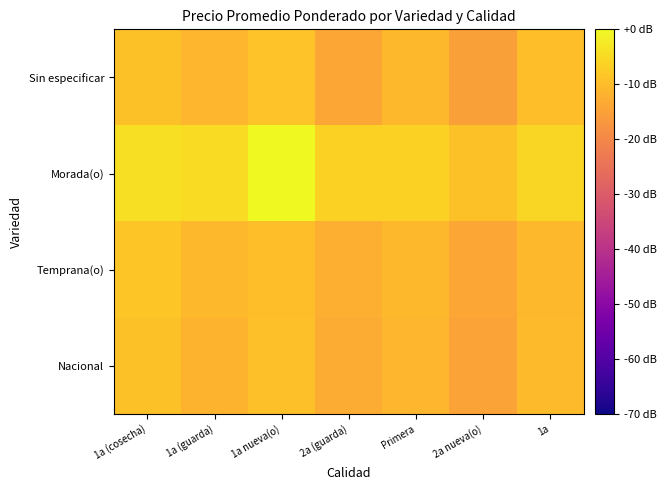

Rank the series by their maximum value, from lowest to highest.

Nacional, Sin especificar, Temprana(o), Morada(o)